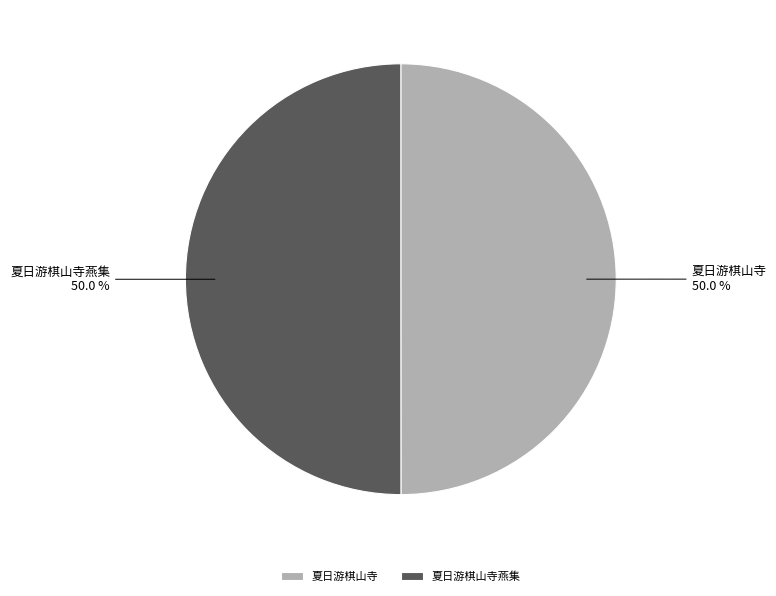

To the nearest percent, what portion does 夏日游棋山寺 represent?

50%